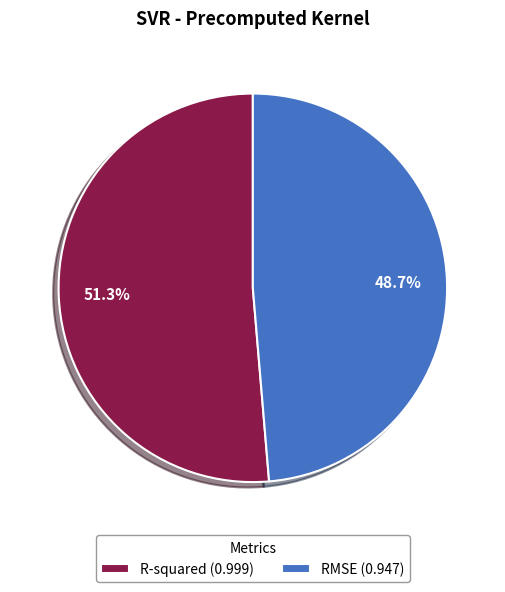

What is the smallest slice in the pie chart?

RMSE